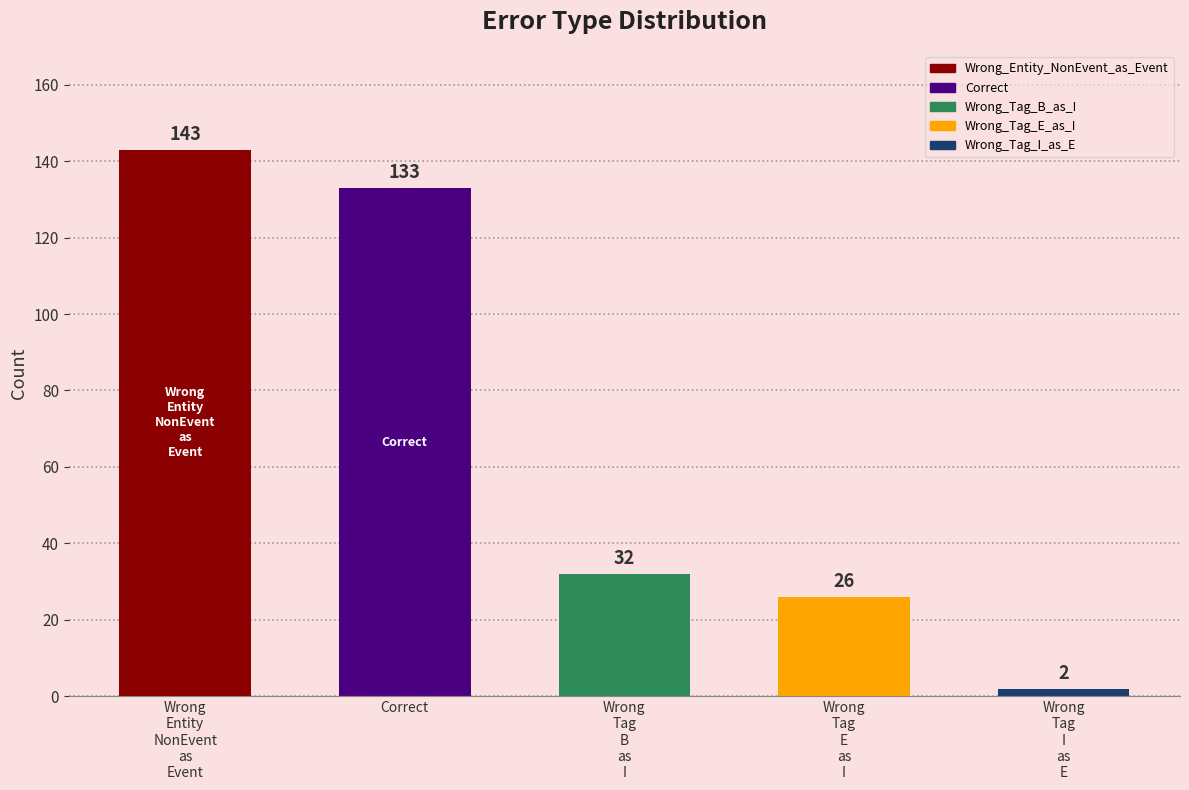

What is the change in value from Wrong_Entity_NonEvent_as_Event to Wrong_Tag_B_as_I?

-111